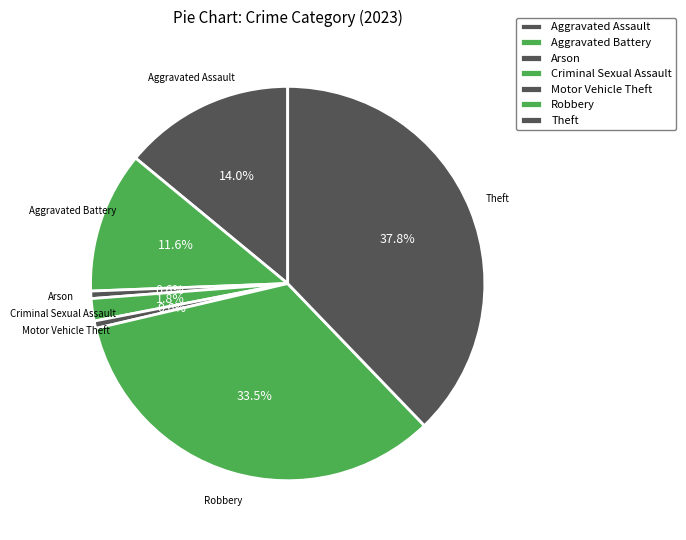

Is it true that Aggravated Battery is 12% of the pie?

True